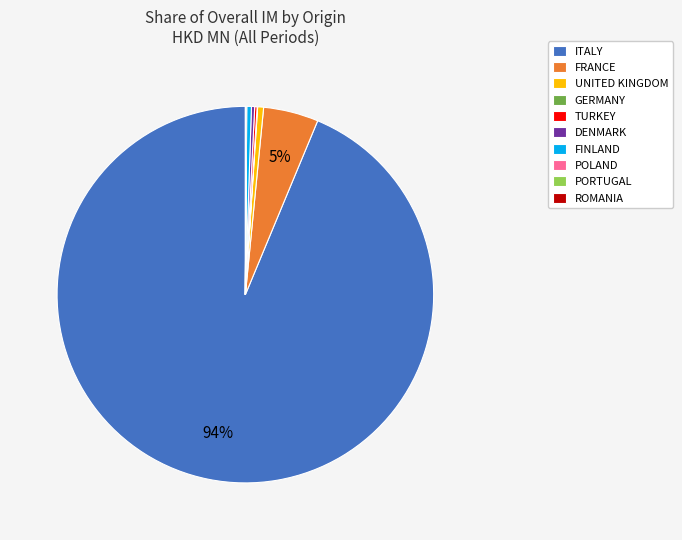

Which category has the biggest portion of the pie?

ITALY